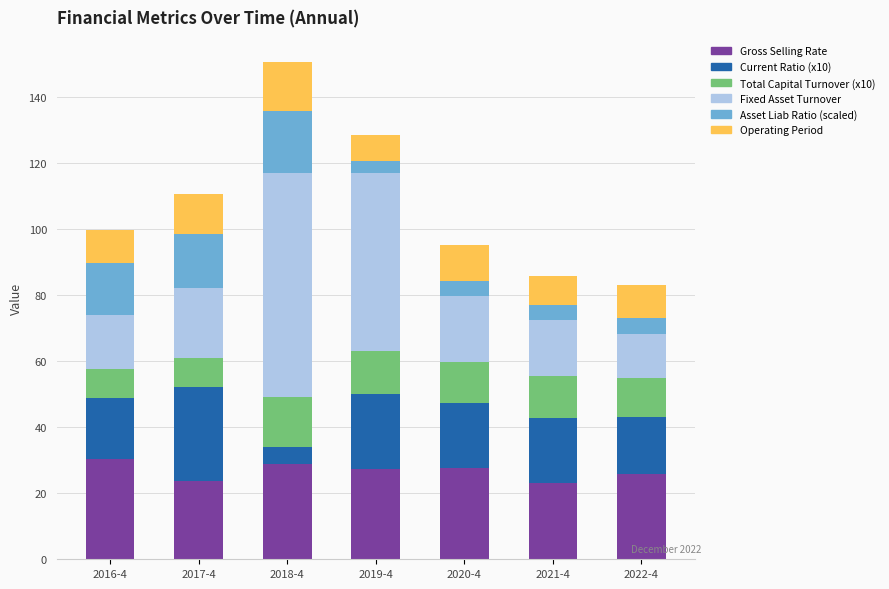

Is it true that Gross Selling Rate equals 49.0 at 2019-4?

False